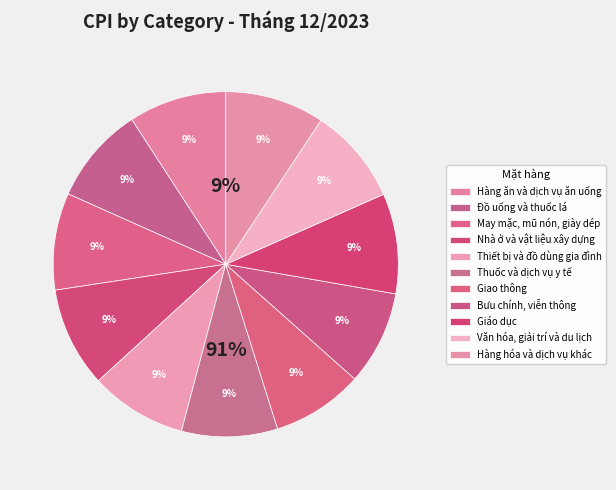

The Đồ uống và thuốc lá slice represents 4% of the pie. True or false?

False